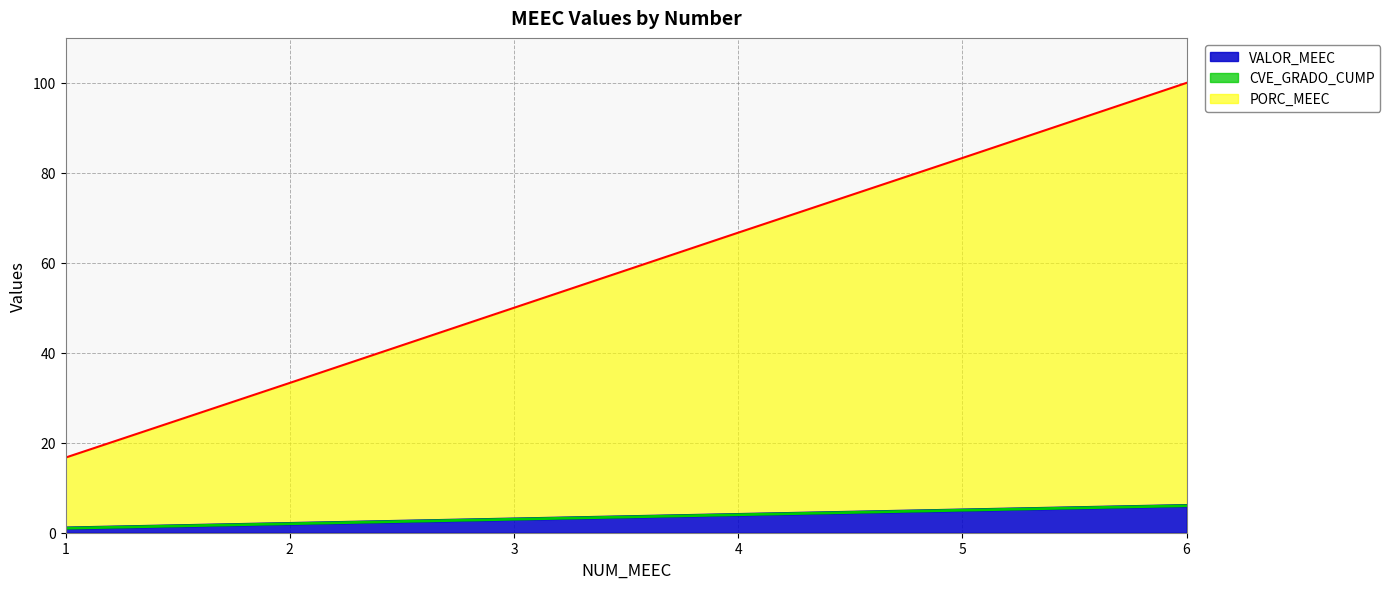

Which label corresponds to the largest value in the chart?

6